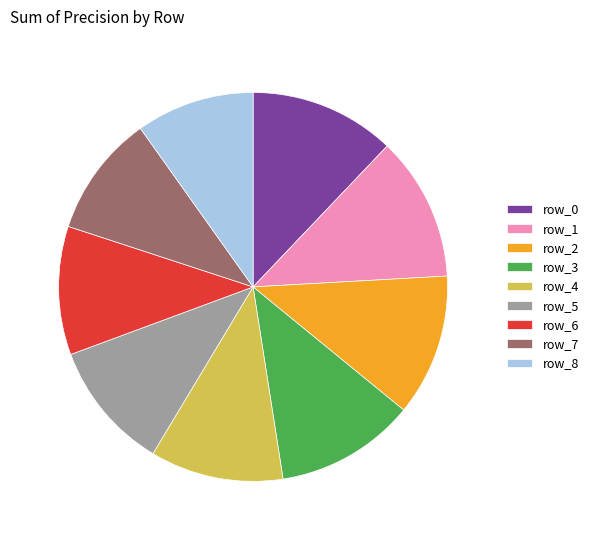

Does row_8 represent more than half of the total?

No